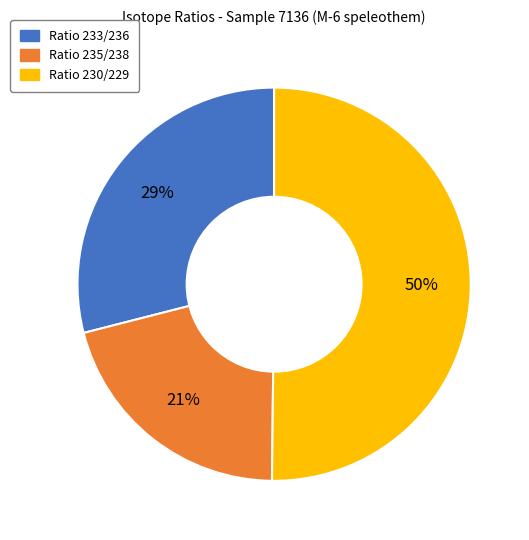

To the nearest percent, what is the combined percentage of Ratio 230/229 and Ratio 233/236?

79%